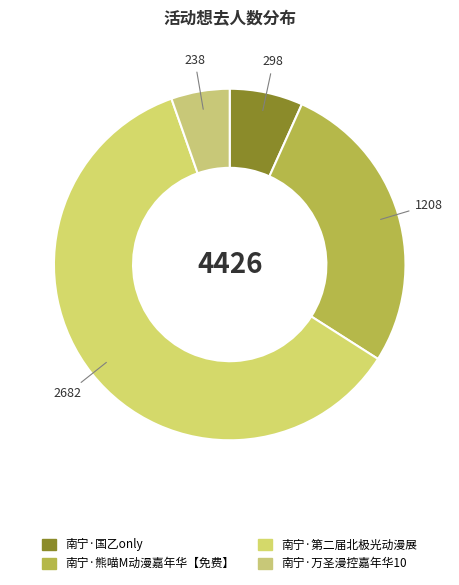

What is the majority slice?

南宁·第二届北极光动漫展